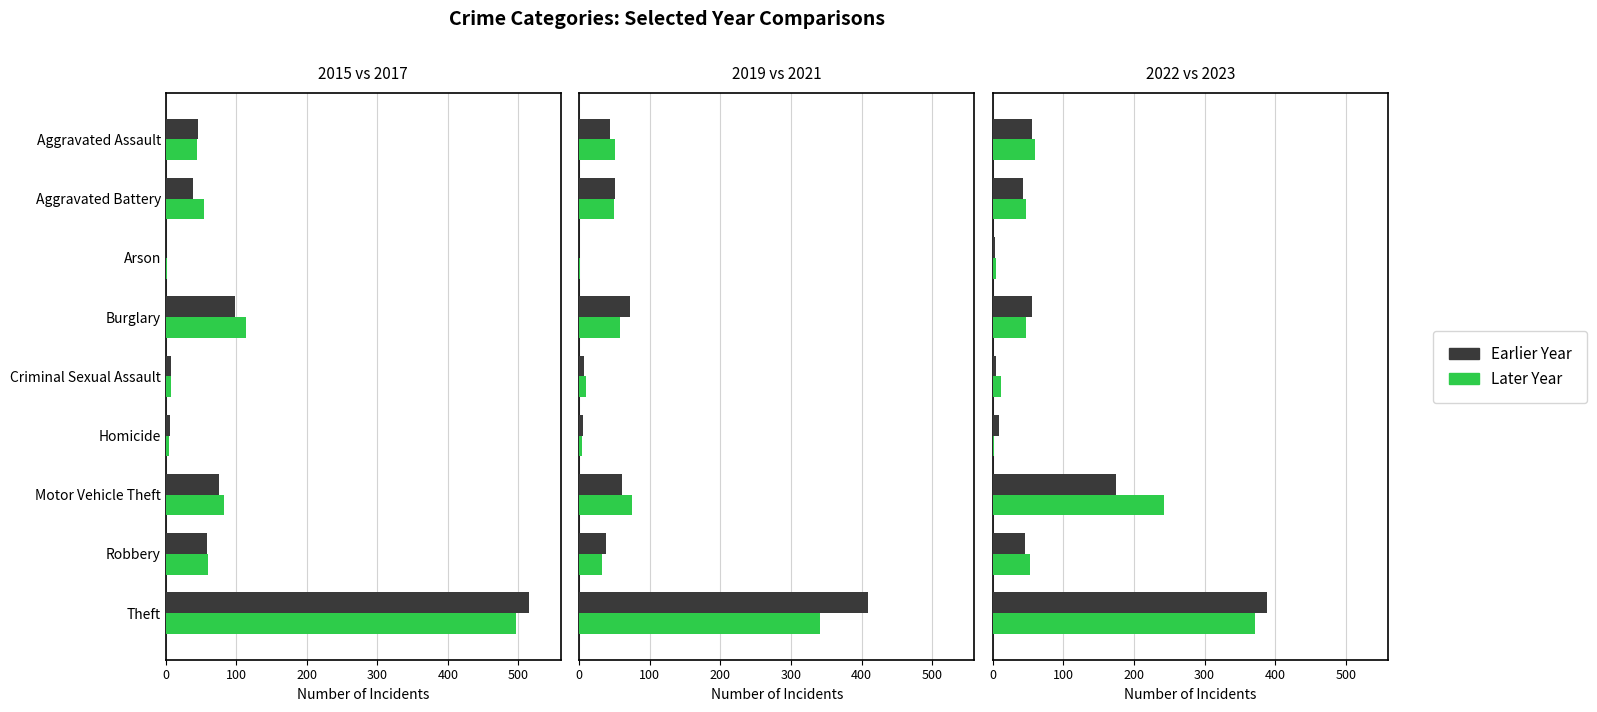

Does the chart contain stacked bars?

No